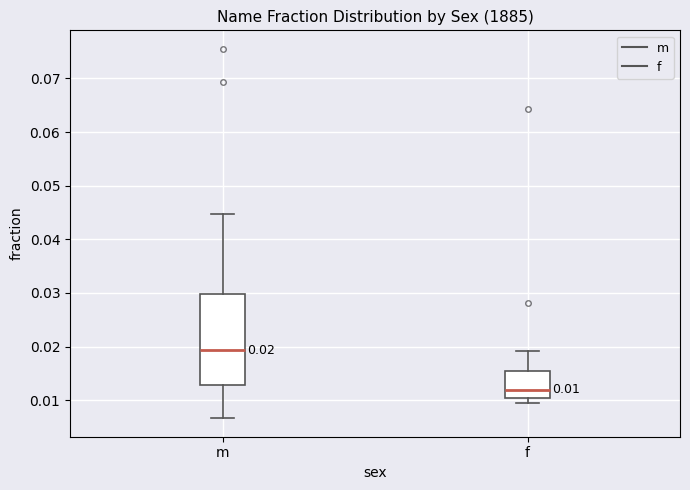

Comparing the boxes themselves (not the whiskers), which one is the tallest?

m